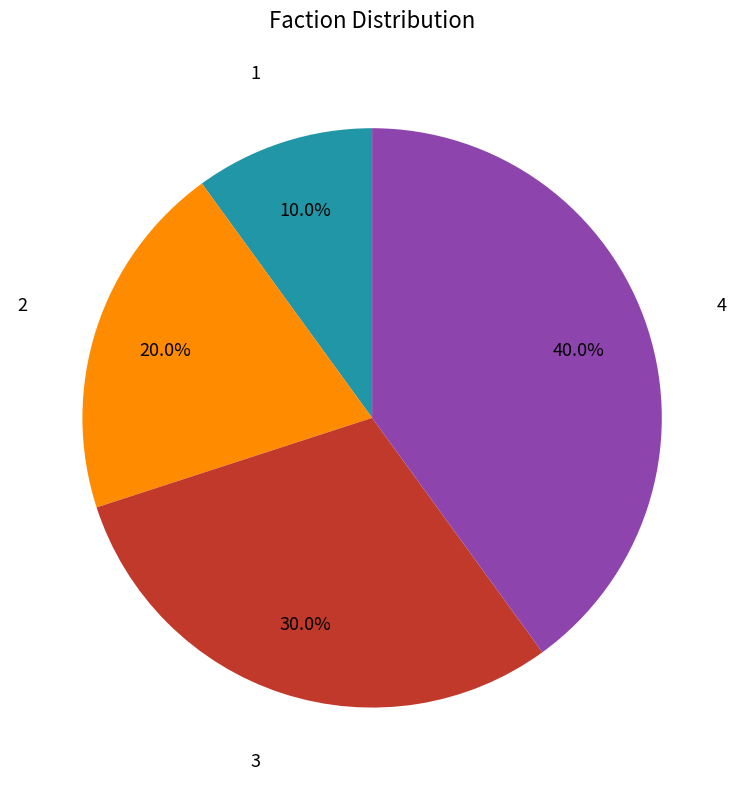

To the nearest percent, what is the average slice percentage?

25%